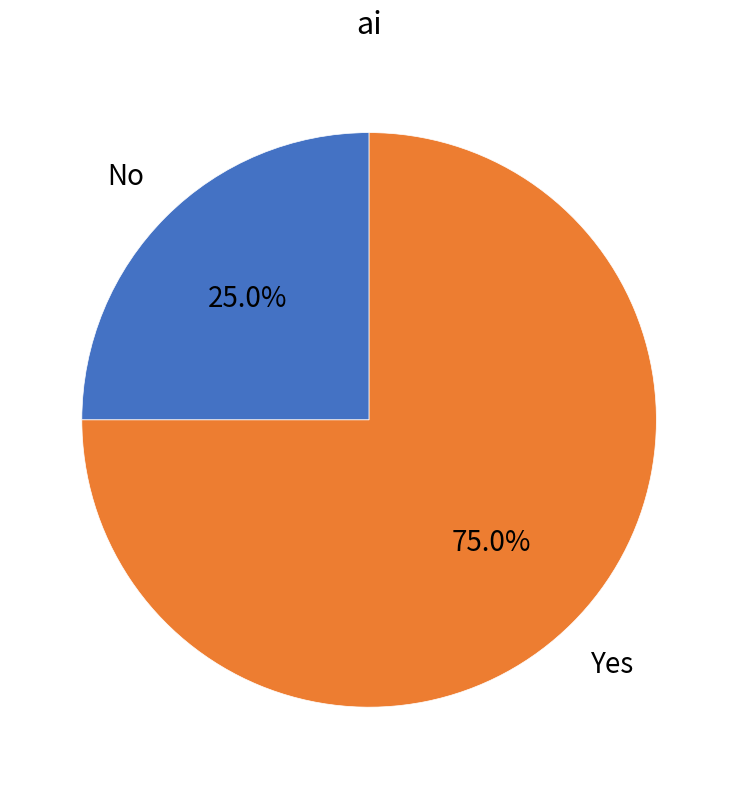

Does any single category account for the majority?

Yes